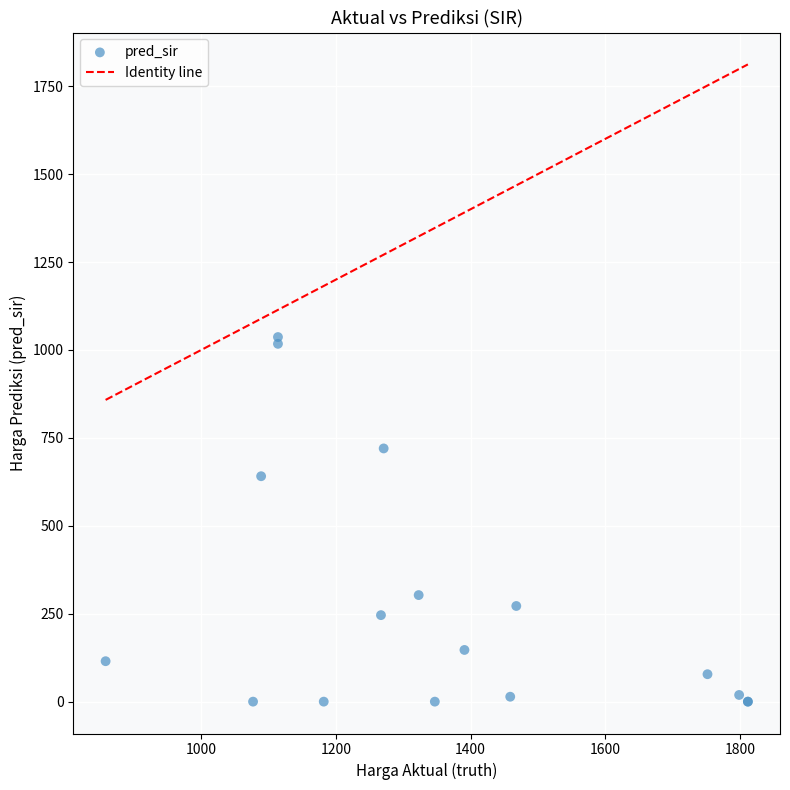

What Y value in the scatter plot is closest to 518?

641.0